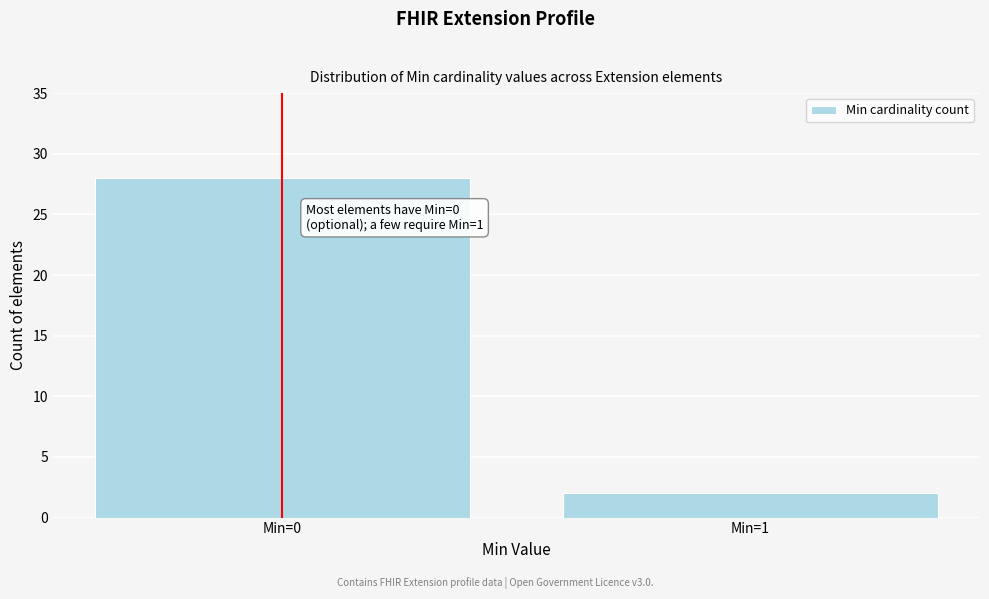

Reading left to right, extract all data points from this chart.

Min=0=28	Min=1=2